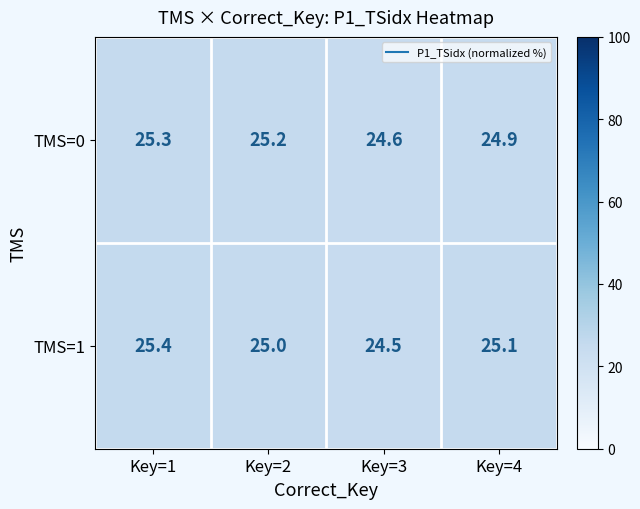

What is the sum of the TMS=1 values at Key=3 and Key=4?

49.6